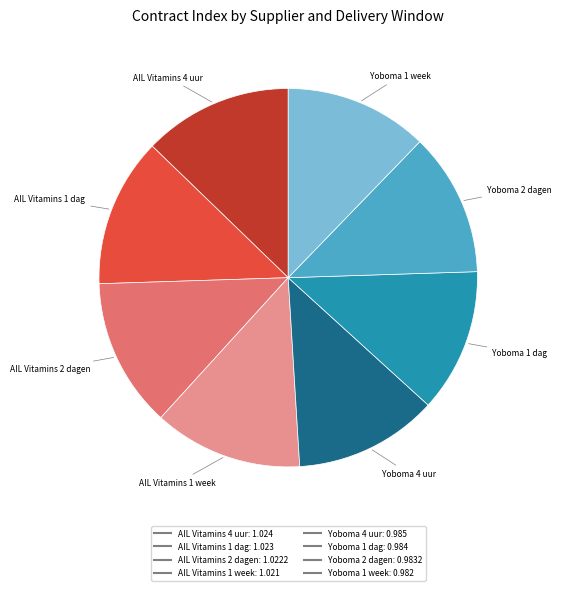

Is the sum of AIL Vitamins 2 dagen and AIL Vitamins 1 dag greater than half?

No